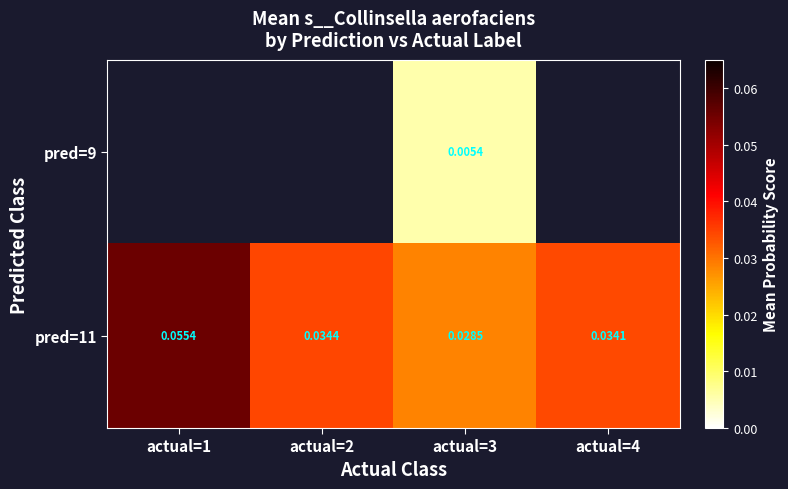

List the labels in order of pred=11 value, largest first.

actual=1, actual=2, actual=4, actual=3